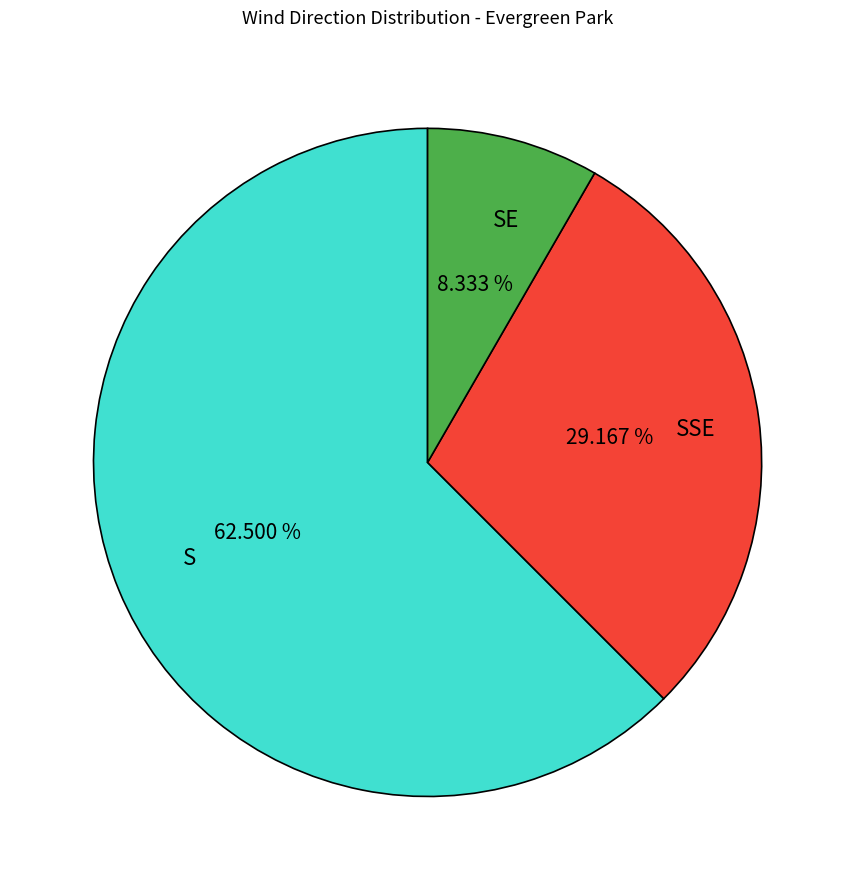

Combined, do SSE and S account for over 50%?

Yes